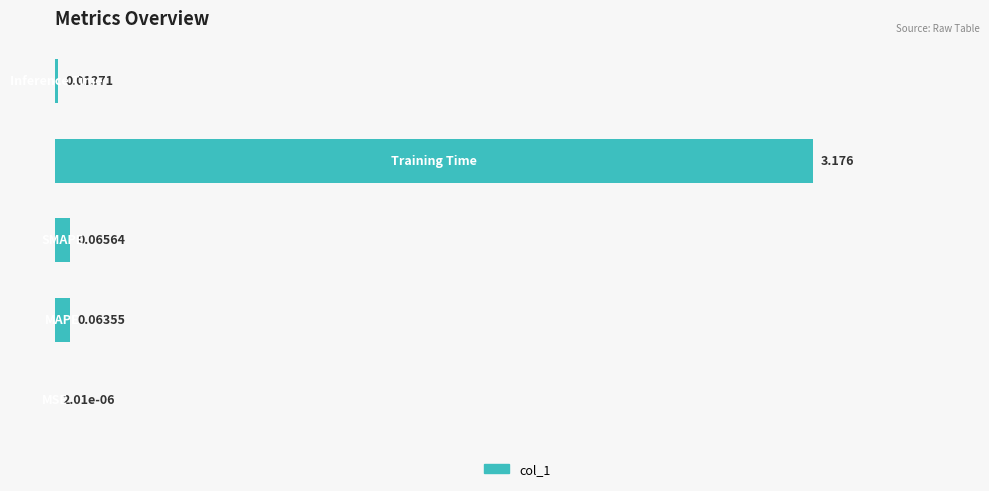

What is the sum of all values?

3.3